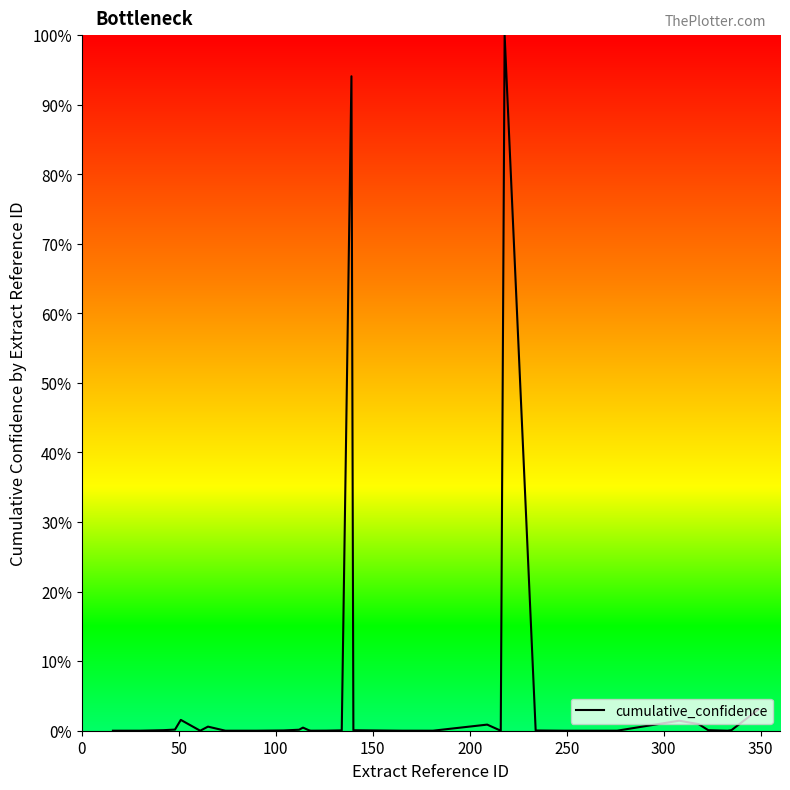

What is the difference between the maximum and minimum values?

100.0